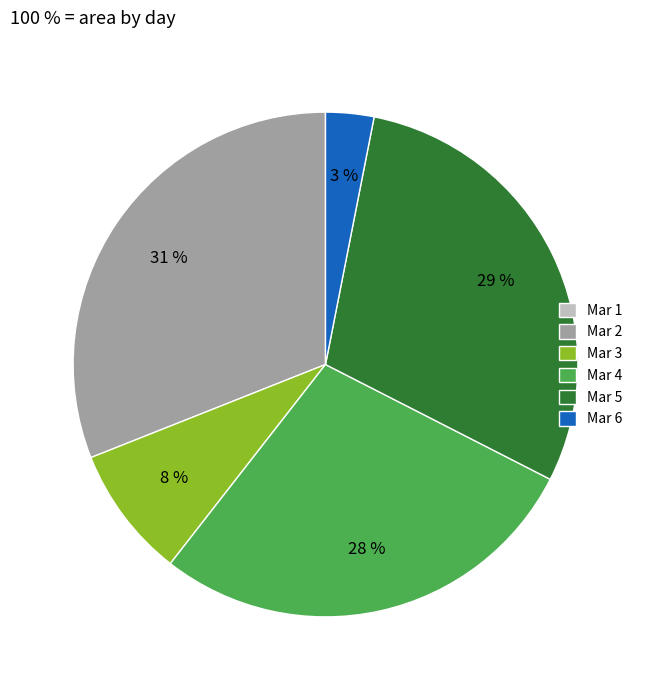

Is it true that Mar 4 is 34% of the pie?

False